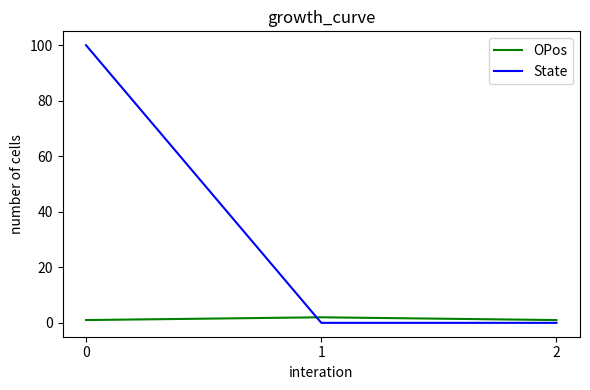

Reading right to left, transcribe all the data shown in this chart.

OPos: 1	2	1
State: 0	0	100